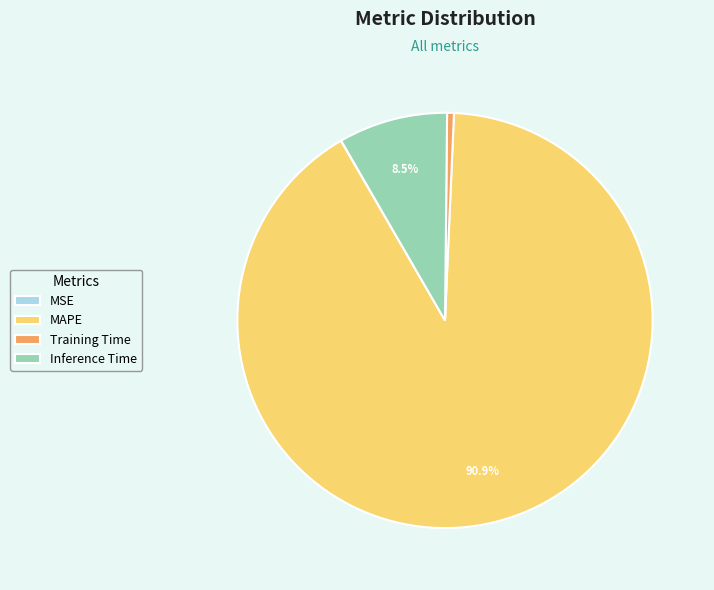

Which category has the biggest portion of the pie?

MAPE